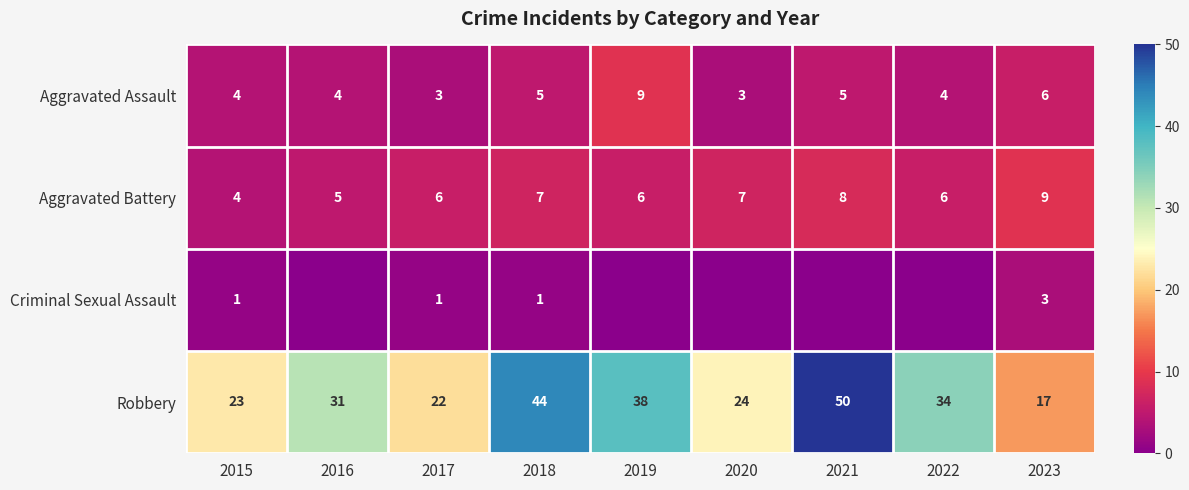

The value of Aggravated Assault at 2019 is 9. True or false?

True